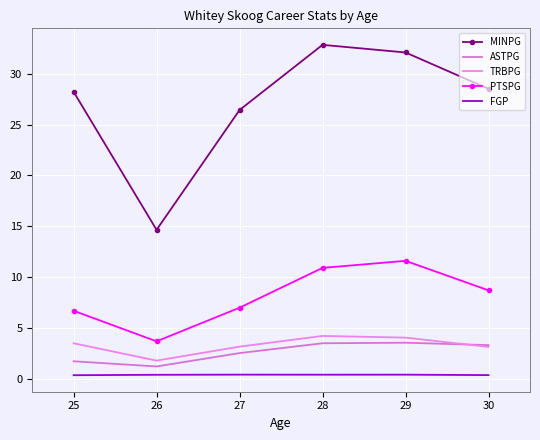

At which label does TRBPG reach its minimum?

26